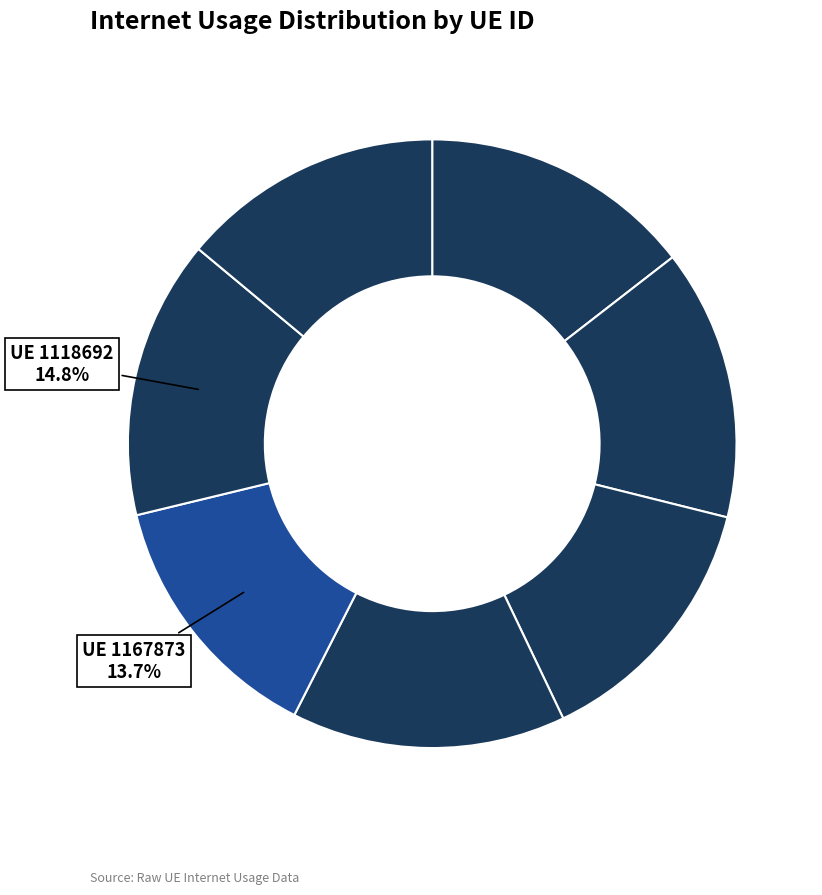

Is there a majority slice in this chart?

No